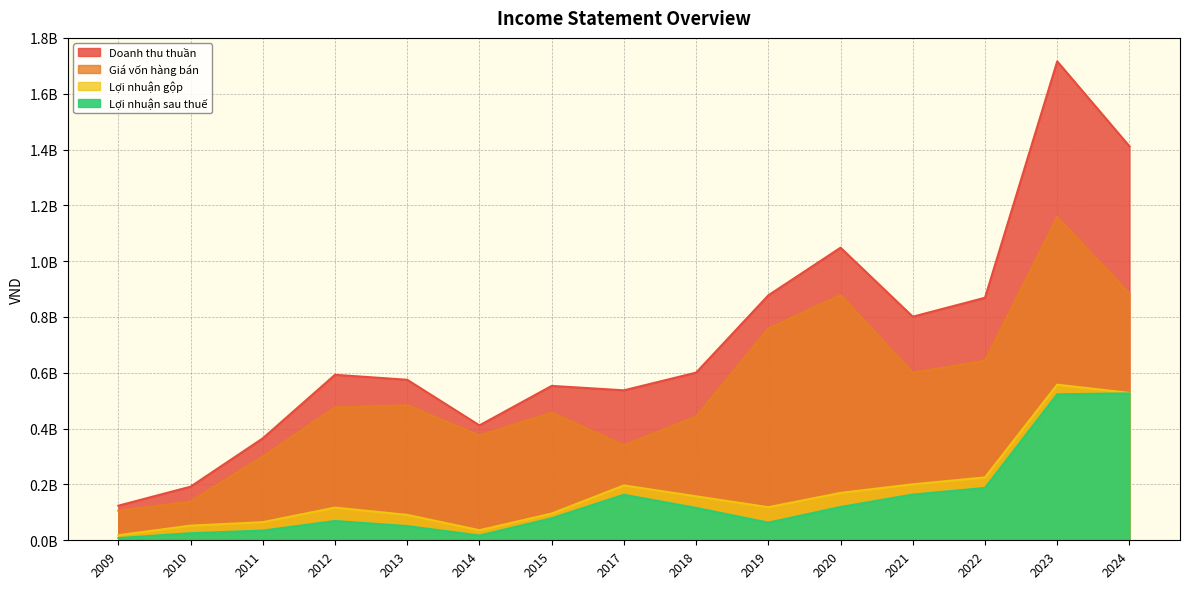

At how many categories does at least one series exceed 648989318?

6